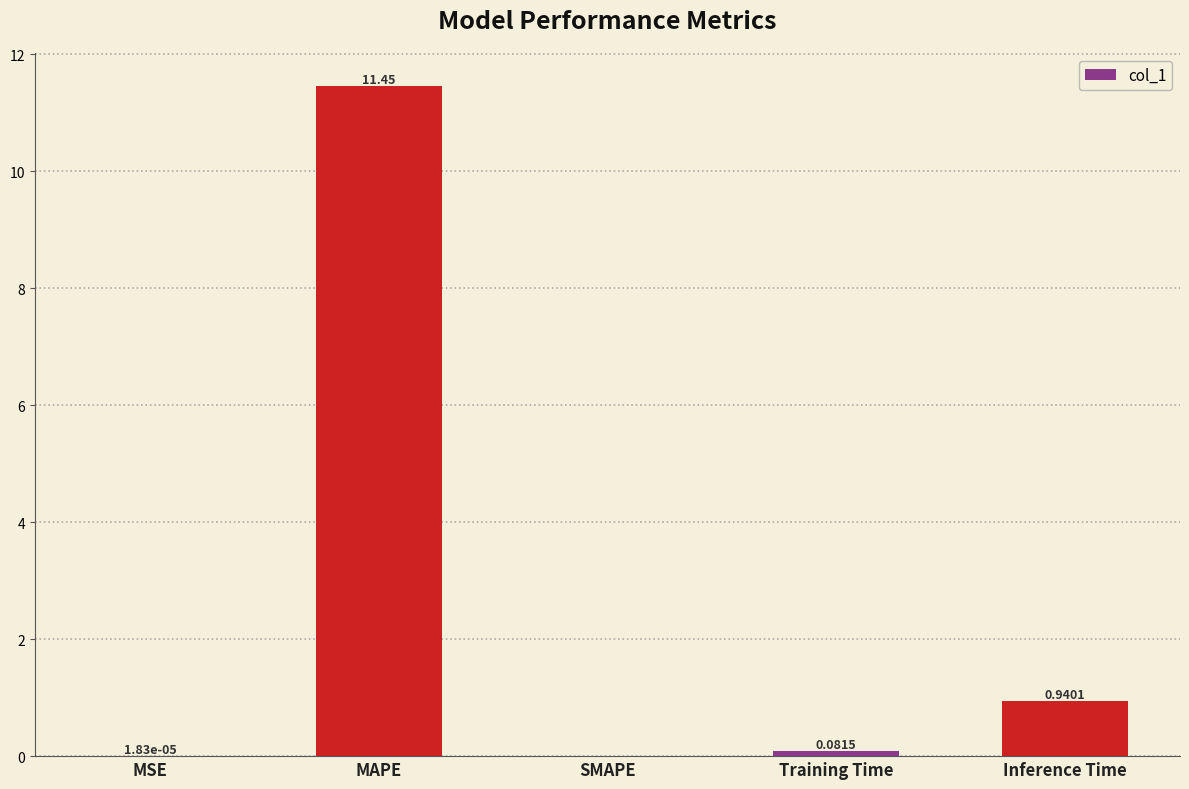

How many data points are above 0?

4